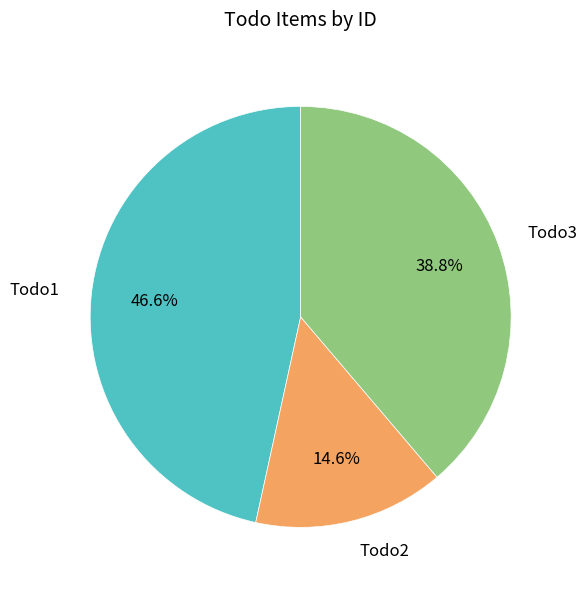

Is there any slice that represents more than half of the pie?

No